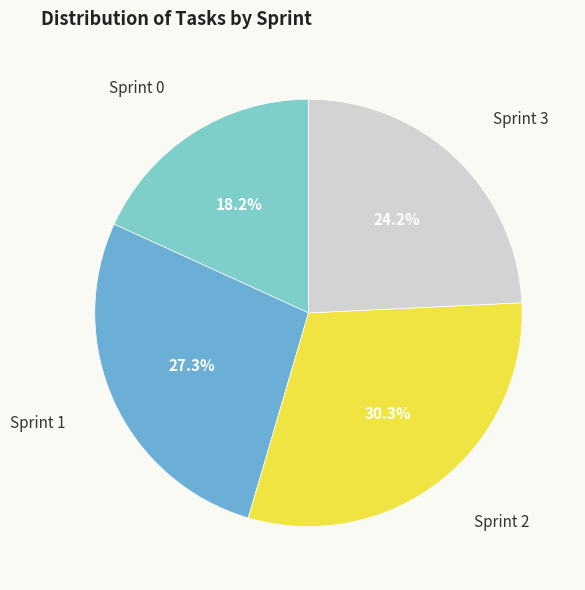

Does Sprint 0 account for over 50% of the chart?

No